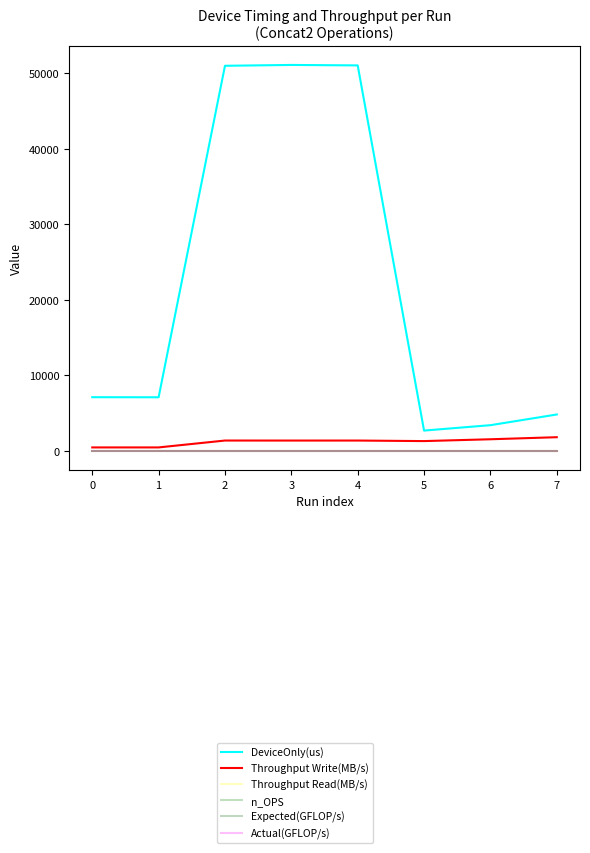

At how many categories does at least one series exceed 9922?

3